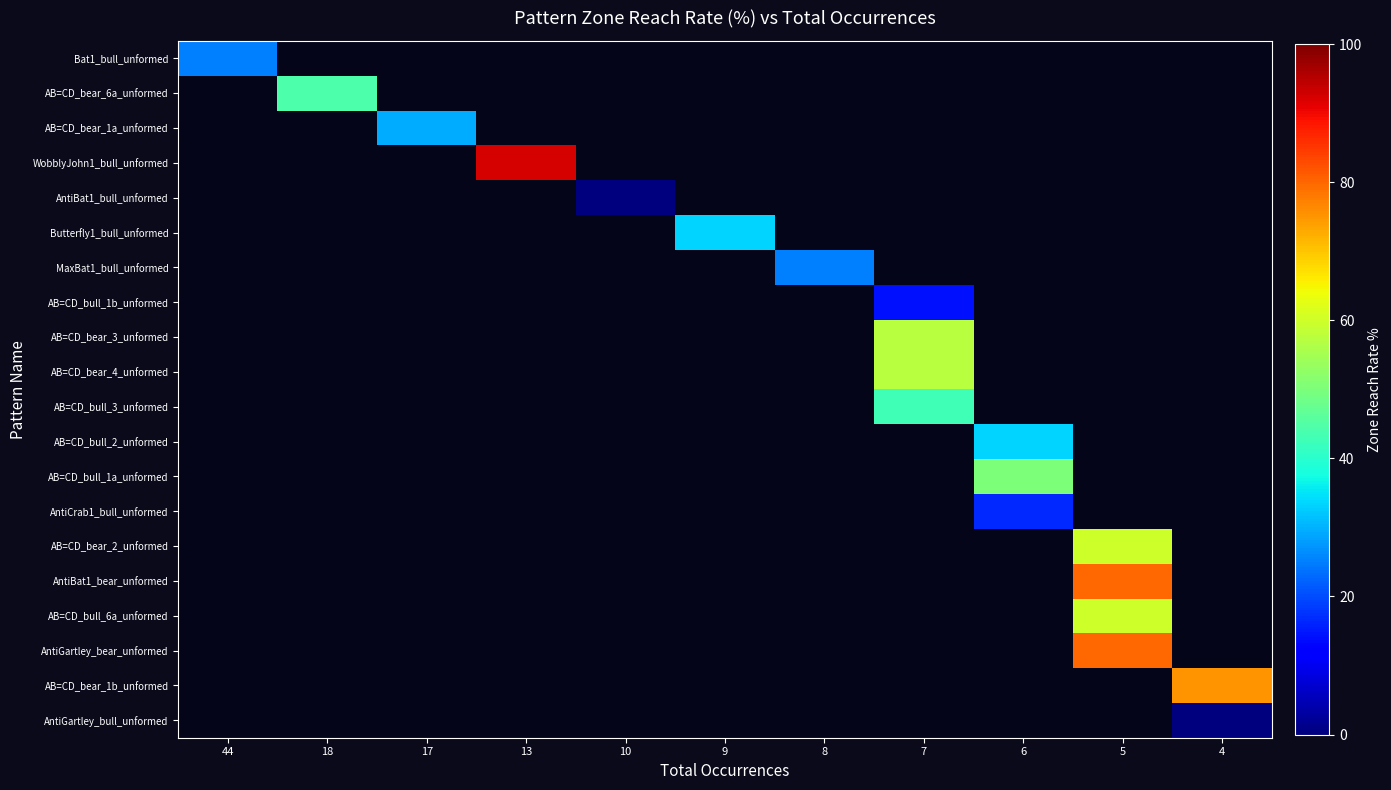

Count the number of data series in this chart.

20